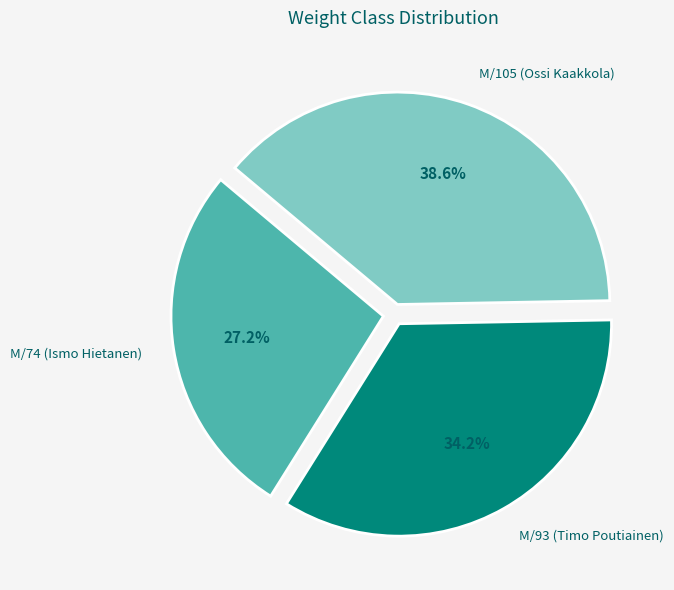

To the nearest percent, what is the average slice percentage?

33%